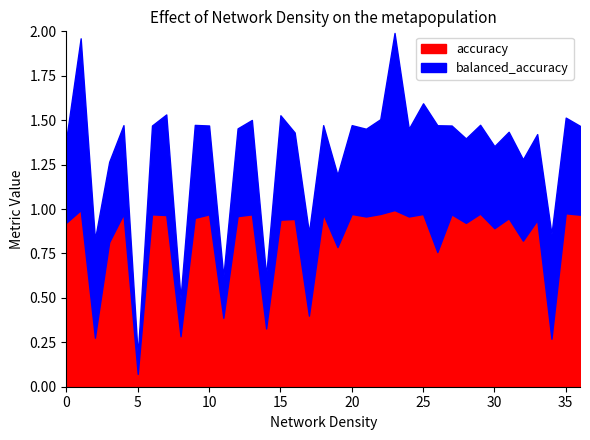

Where is accuracy nearest to the value 0?

5